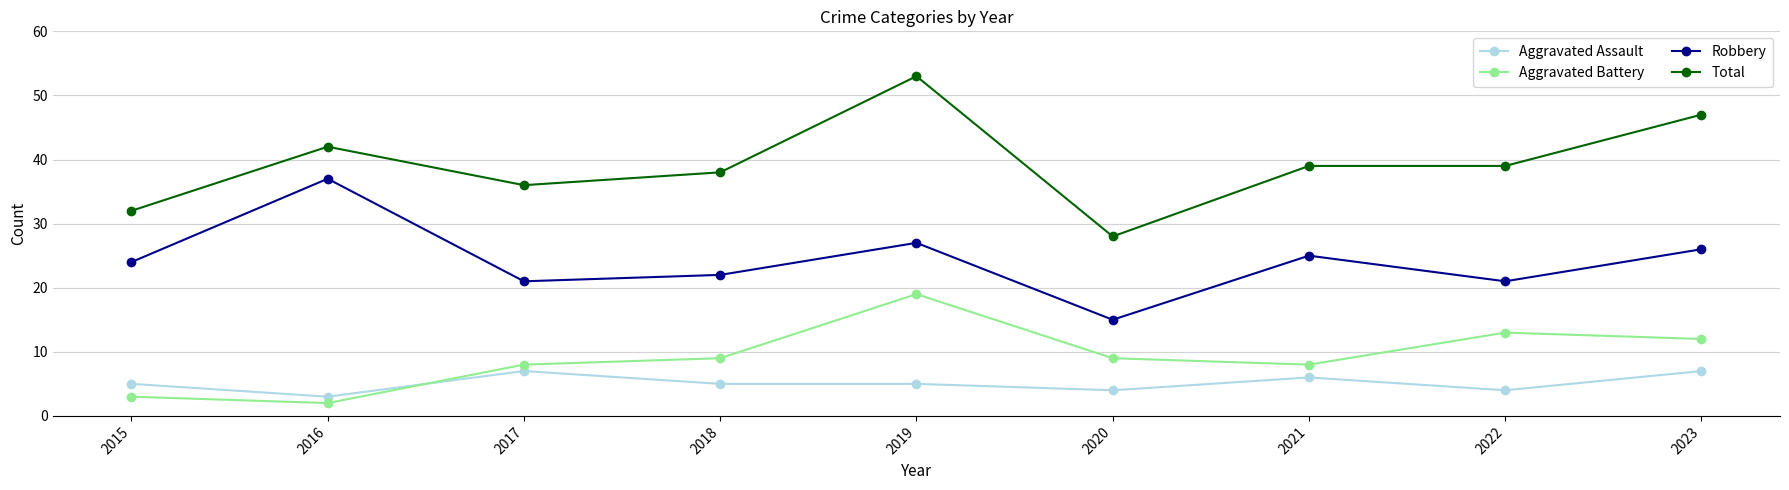

Does the chart have visible grid lines?

Yes